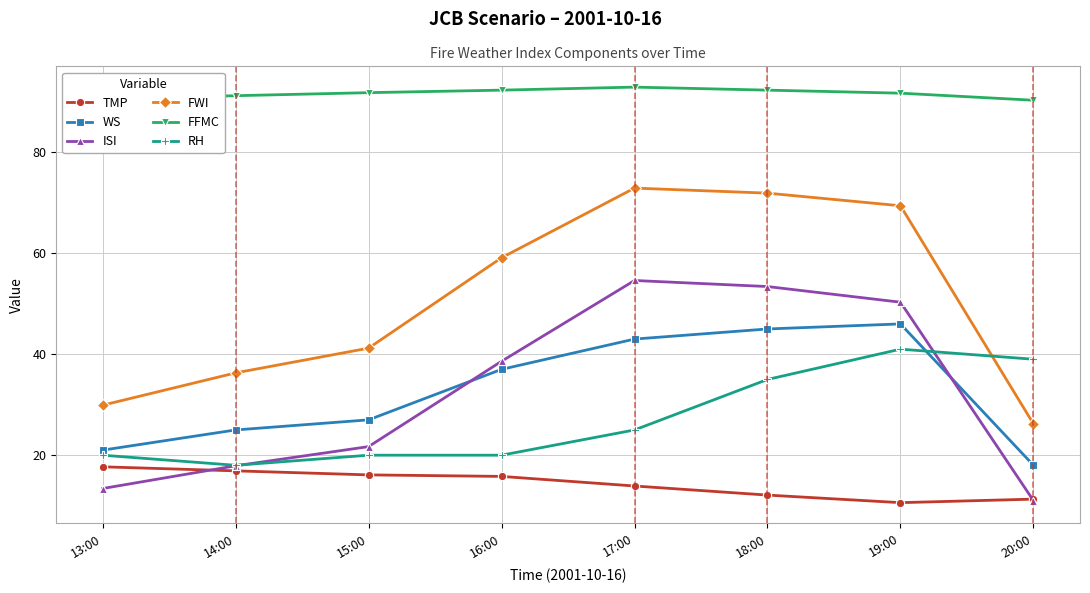

Which series has the largest total across all categories?

FFMC